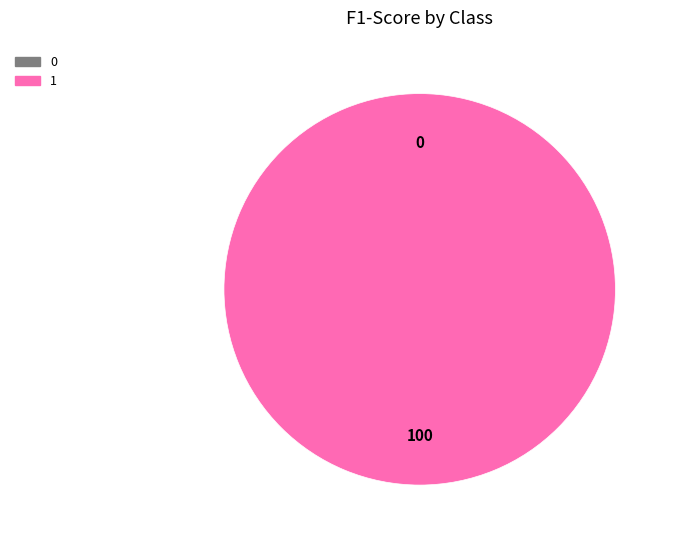

Is the sum of 1 and 0 greater than half?

Yes